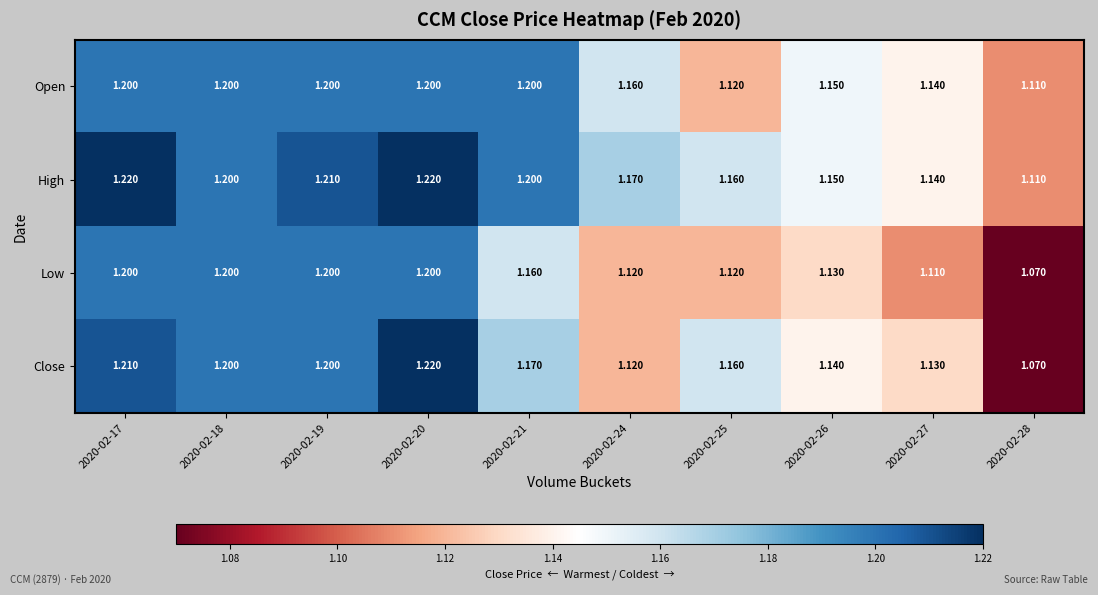

Which series has the widest spread of values?

Close